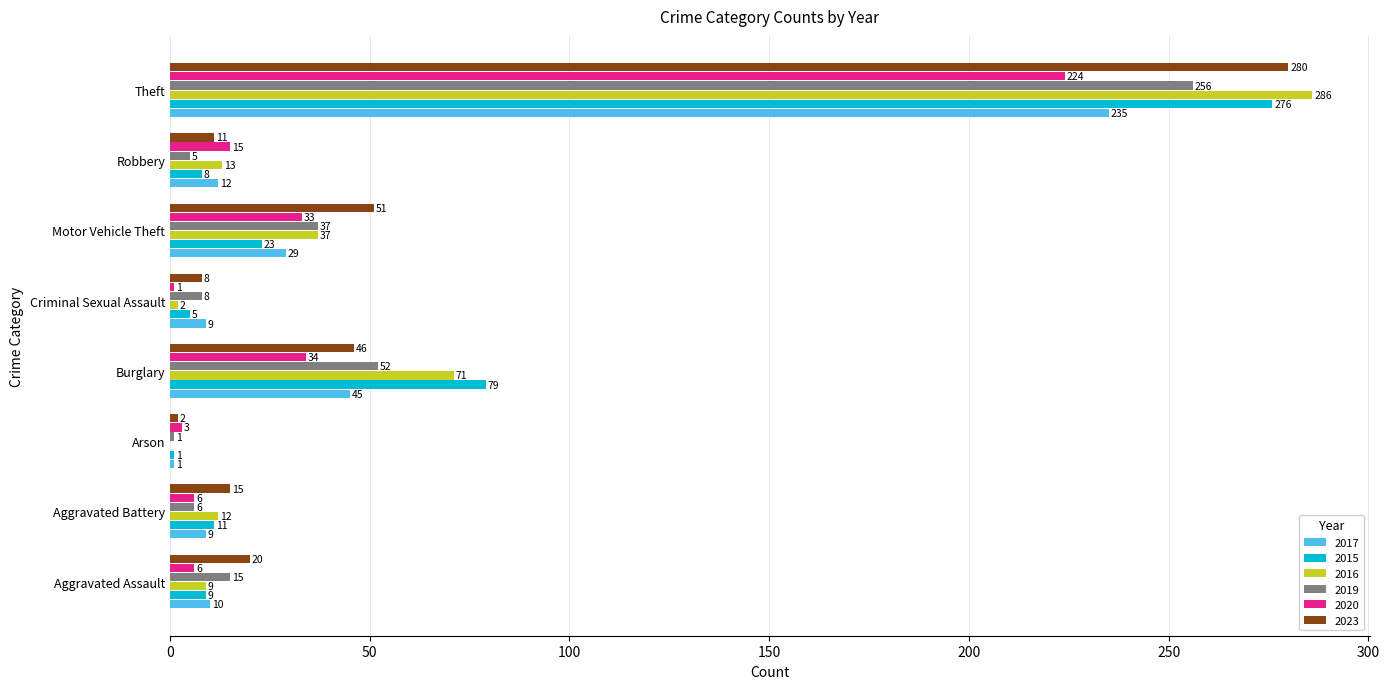

Which series has the largest total across all categories?

2023